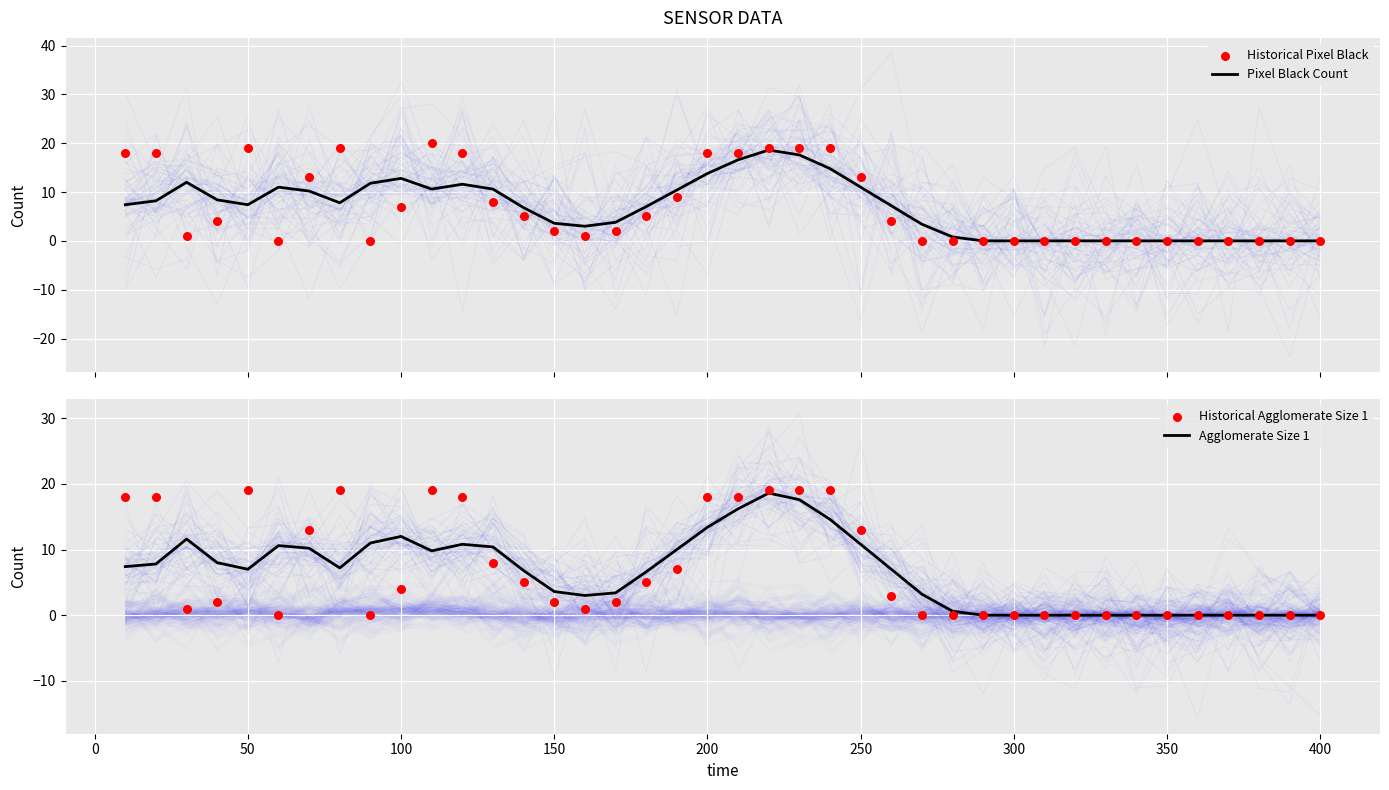

Which series contains the lowest Y value?

Pixel Black Count